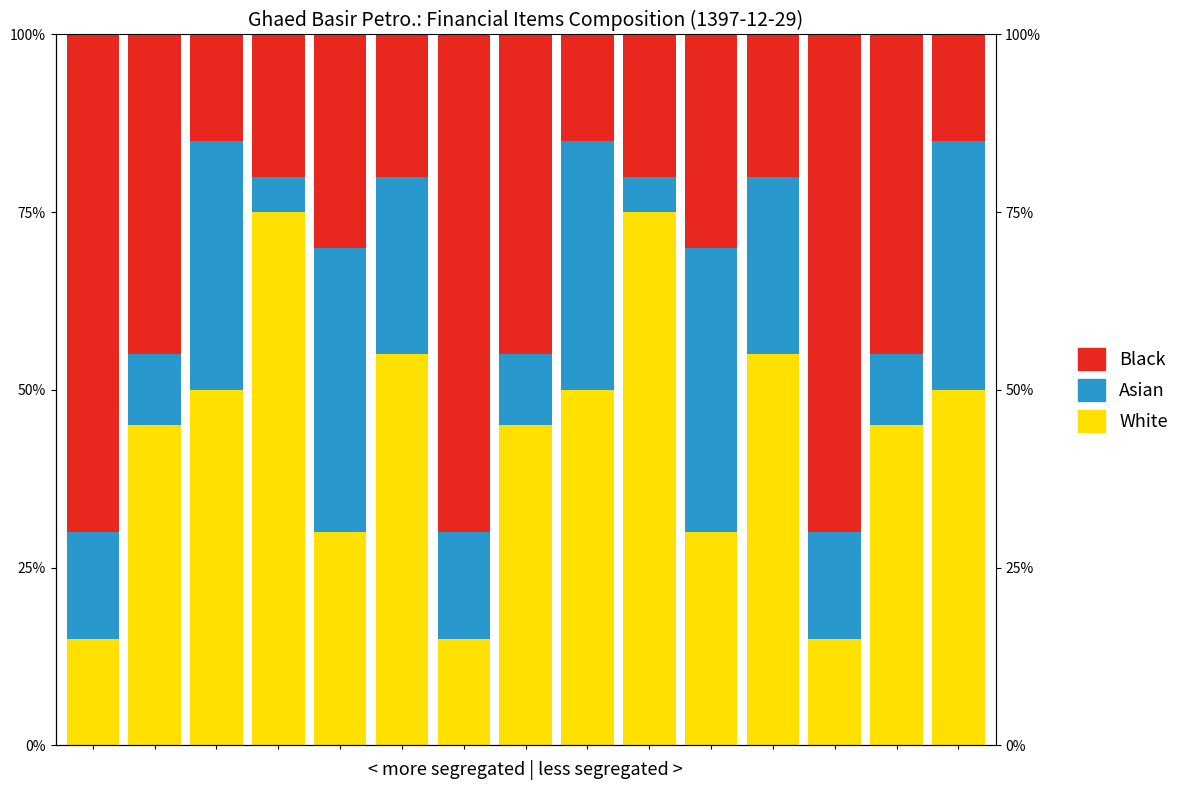

What is the sum of all White values?

650.0